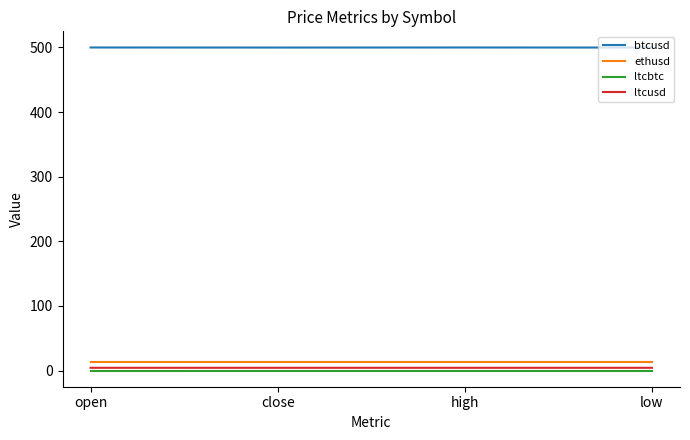

What is the greatest value displayed?

499.9